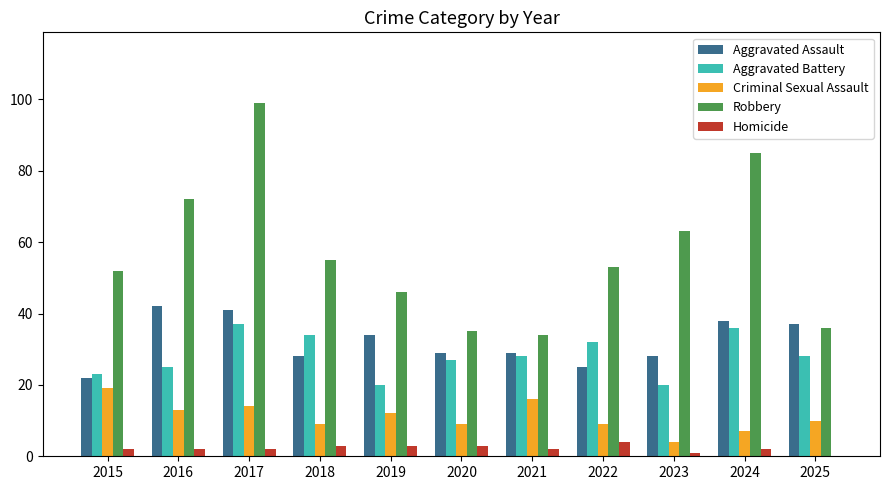

Read the Robbery value at 2018.

55